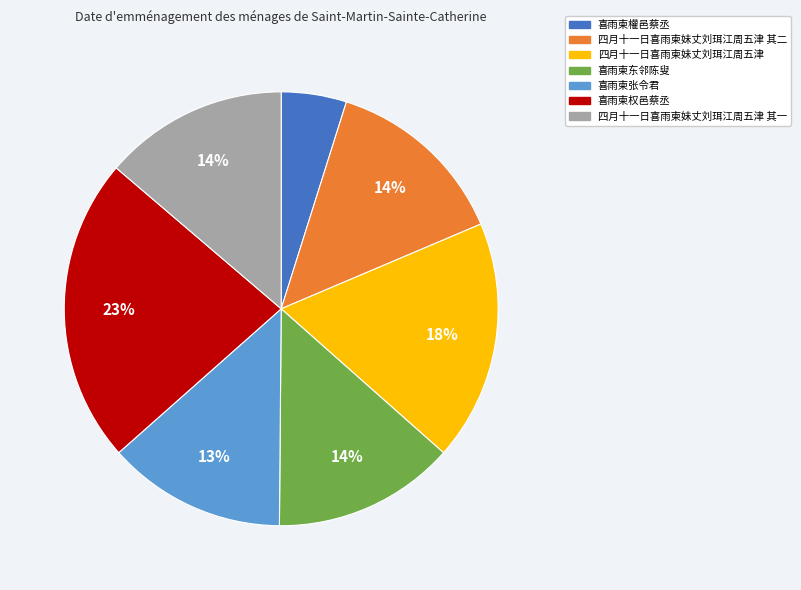

Which has a higher value, 喜雨柬东邻陈叟 or 喜雨柬權邑蔡丞?

喜雨柬东邻陈叟